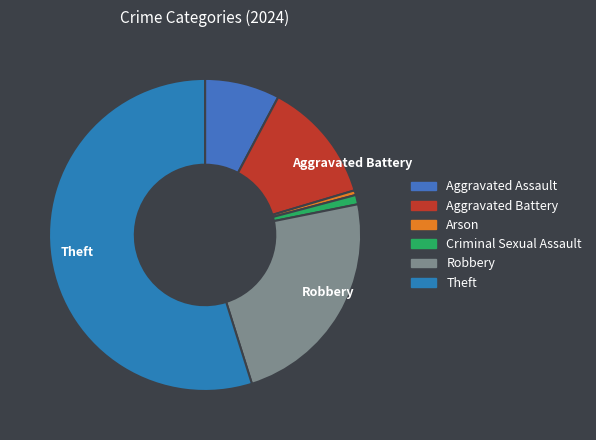

What portion of the pie excludes Robbery?

76.7%